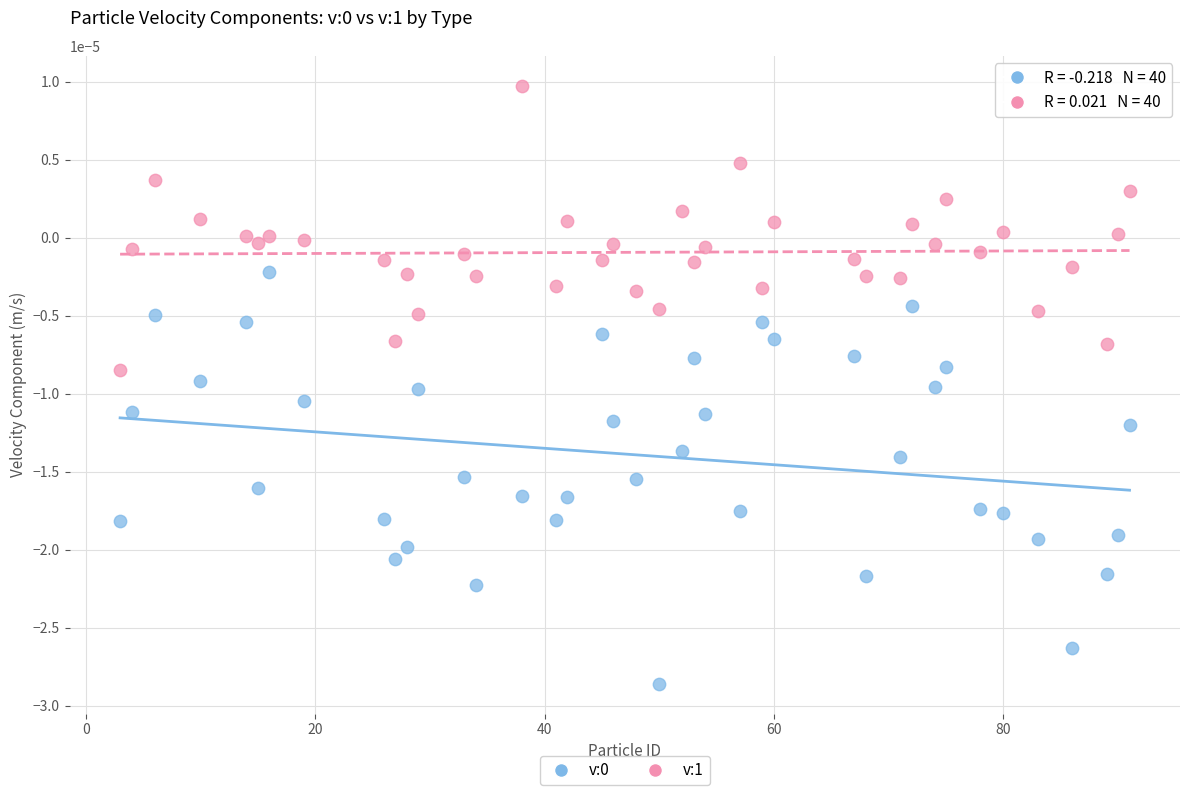

Across all data points, what is the range of X values (max minus min)?

88.0